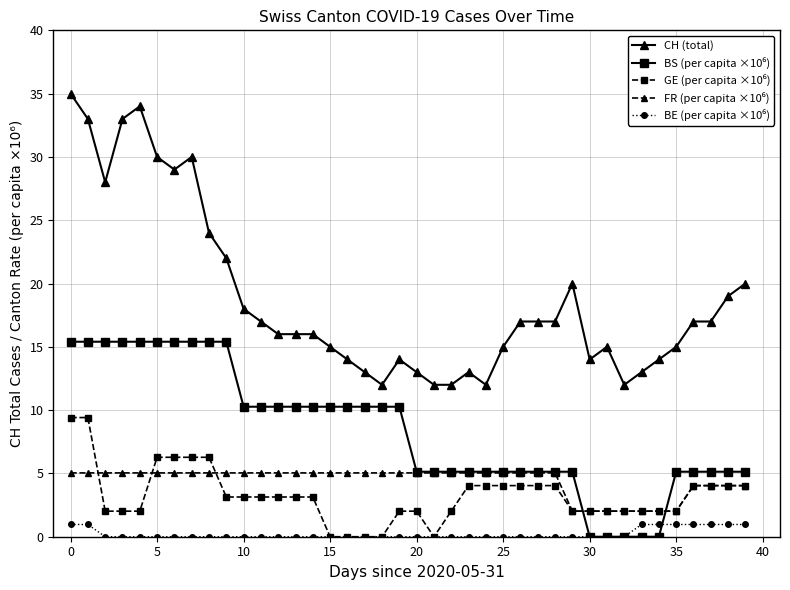

What is the greatest value displayed?

35.0